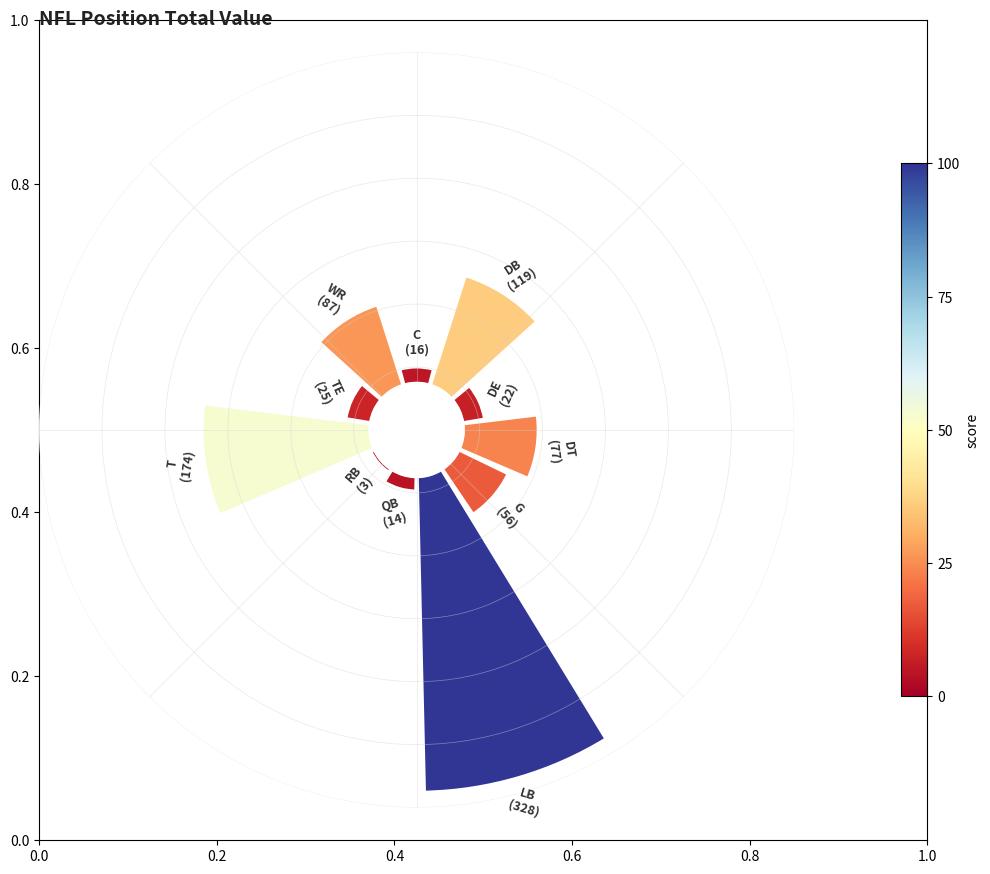

Is 9 the majority of the pie?

No